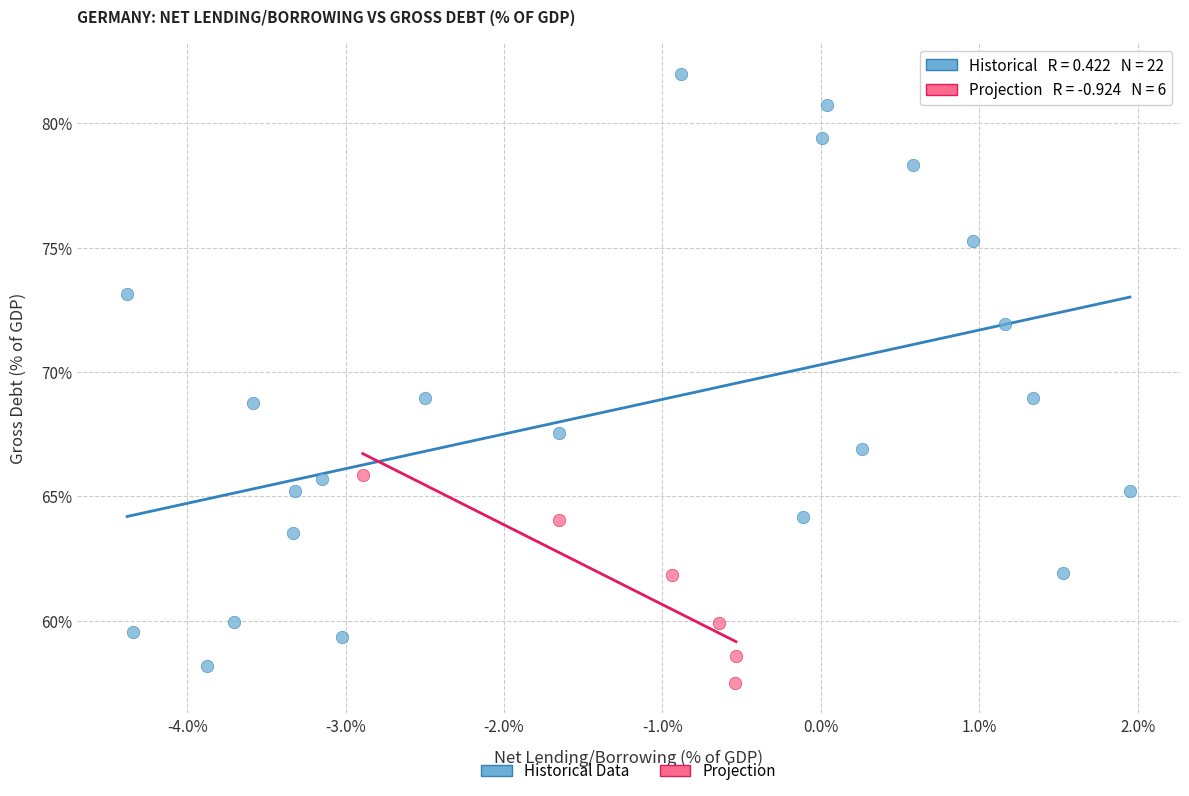

Which series contains the highest Y value?

Historical Data